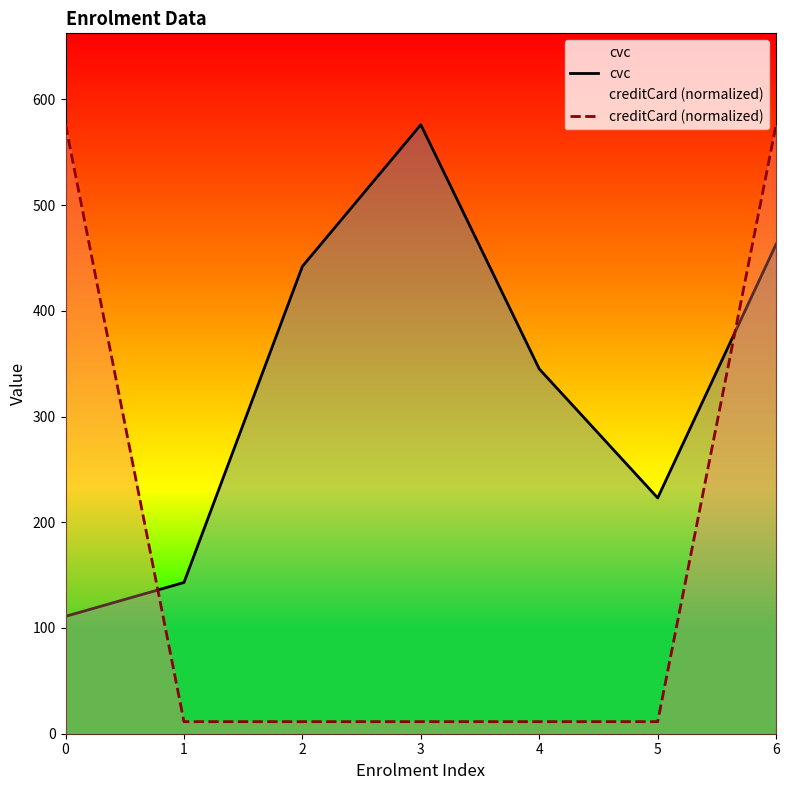

What is the value of the cvc point at the 4th from the left?

576.0